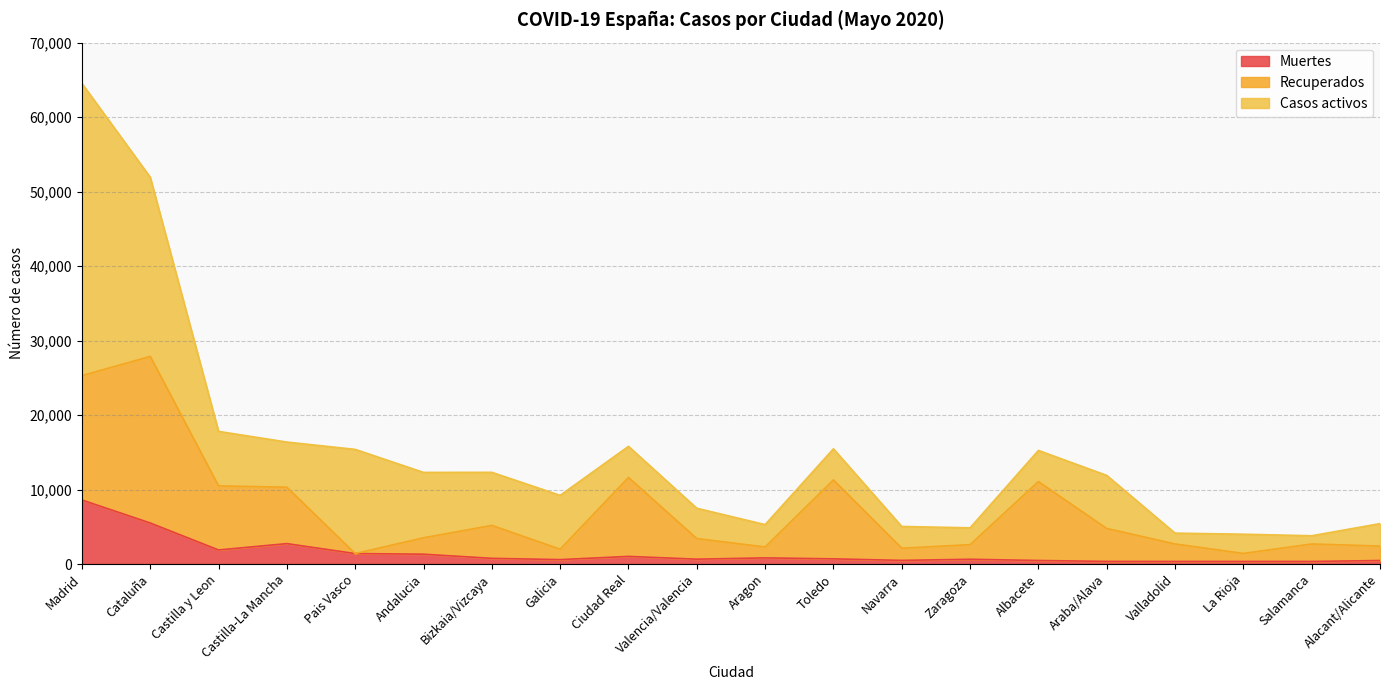

What is the maximum value for Muertes?

8598